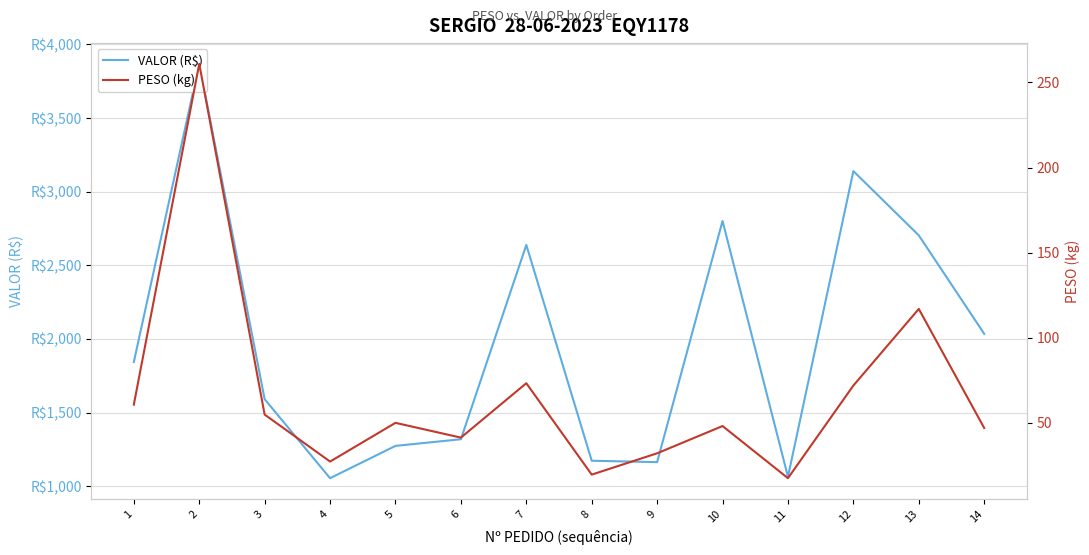

At which category is the sum across all series the highest?

2